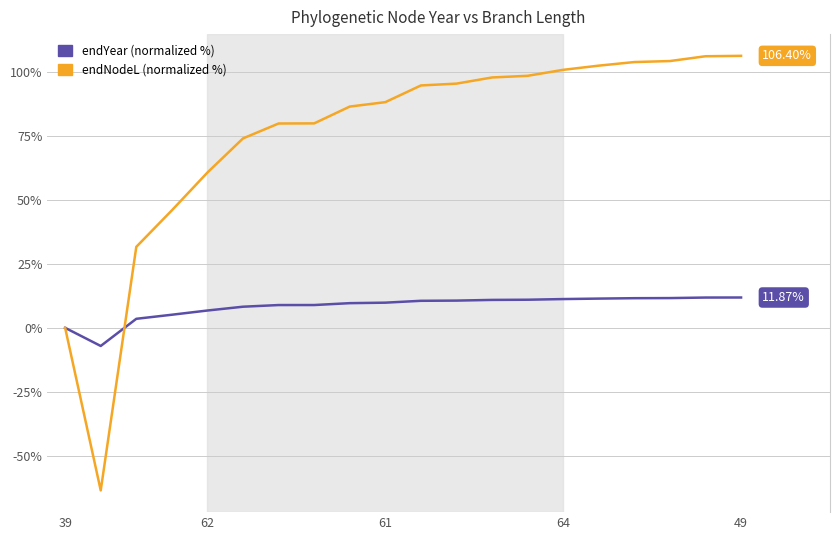

Rank the series by their average value, from lowest to highest.

endYear (normalized %), endNodeL (normalized %)